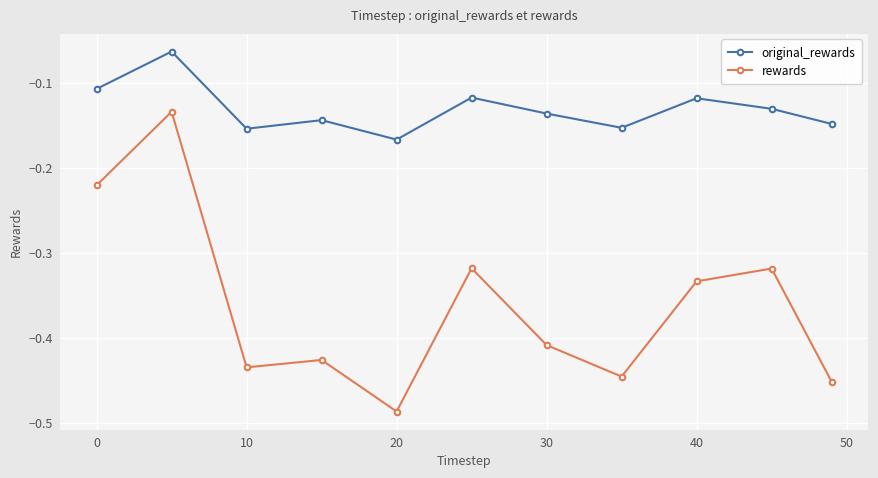

What is the sum of all rewards values?

-4.0